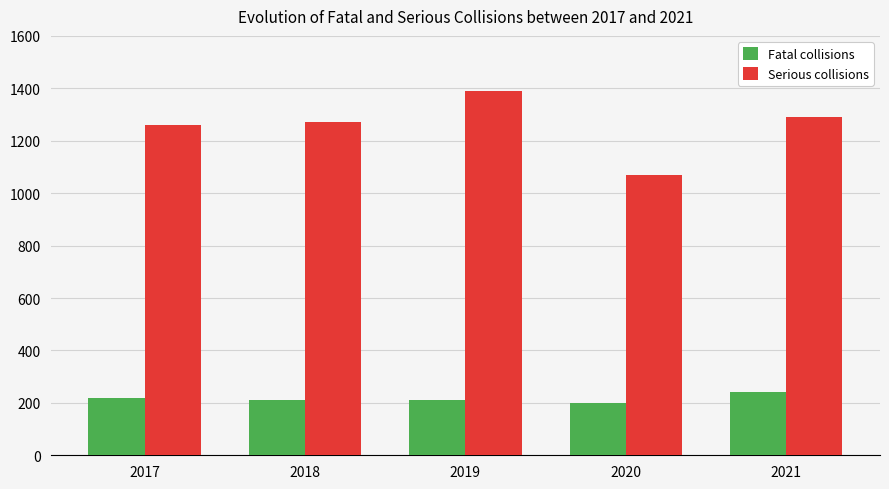

Reading left to right, what are all the values shown in this chart?

Fatal collisions: 2017=220	2018=210	2019=210	2020=200	2021=240
Serious collisions: 2017=1260	2018=1270	2019=1390	2020=1070	2021=1290